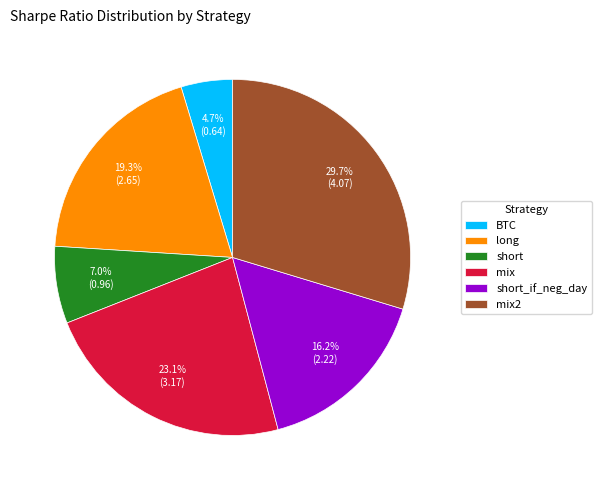

Is there any slice that represents more than half of the pie?

No